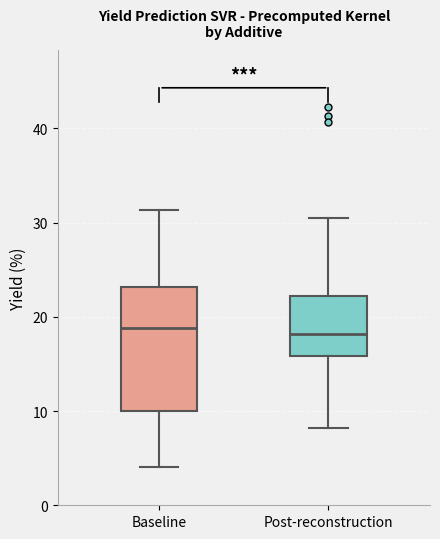

Where does the lower whisker of the box for Post-reconstruction end on the y-axis? The values are not printed on the chart, so give them approximately, as read against the axis.

8